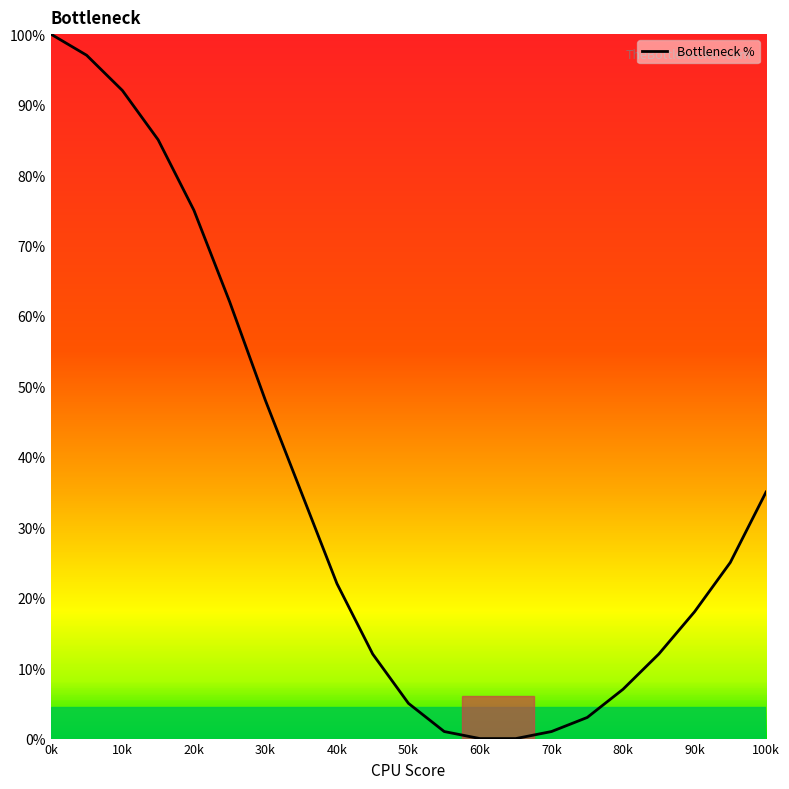

What is the difference between the second highest and minimum values?

97